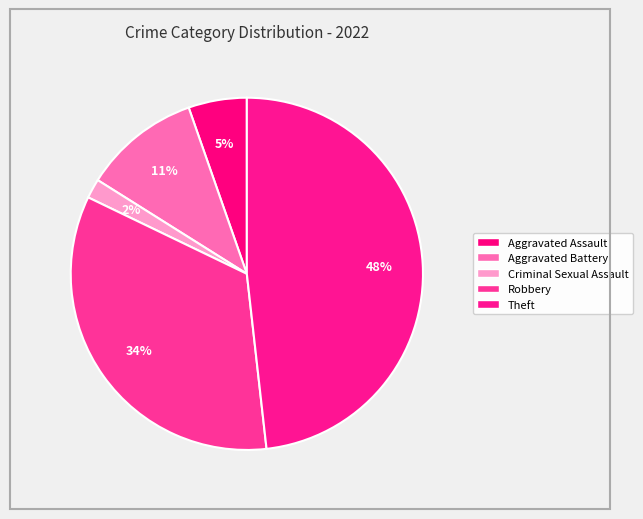

How many segments does this pie chart have?

5